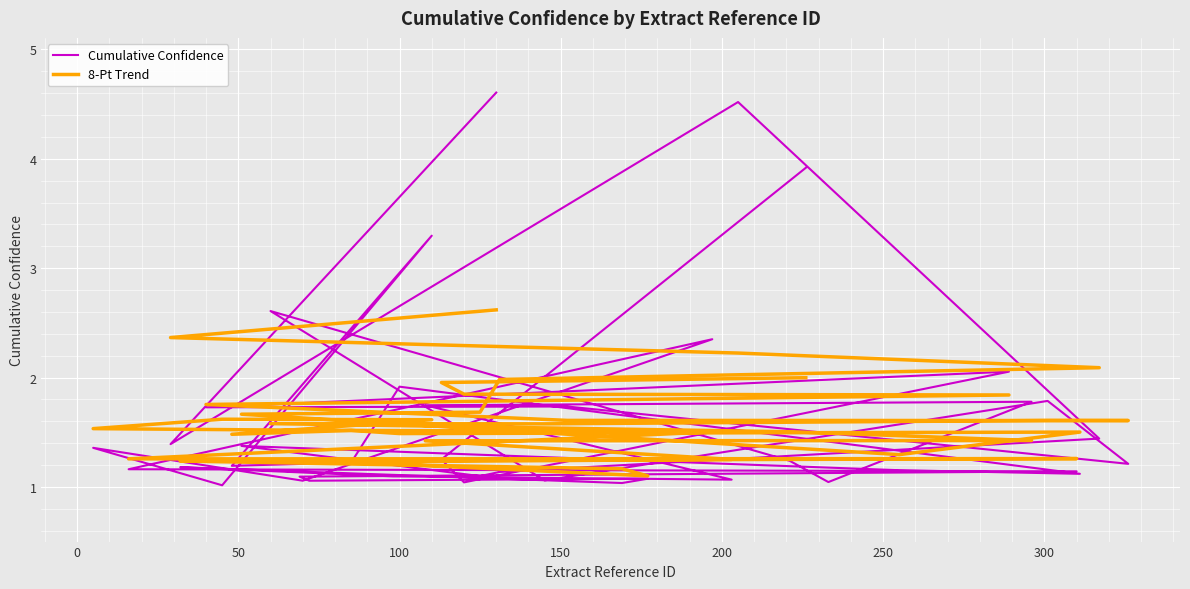

Count the number of data series in this chart.

2